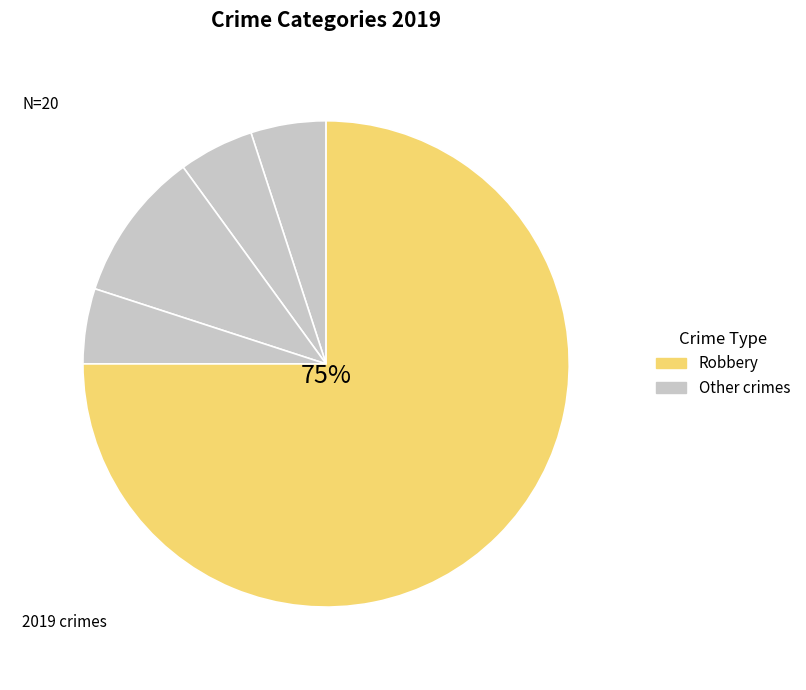

Count the number of slices in the pie.

5